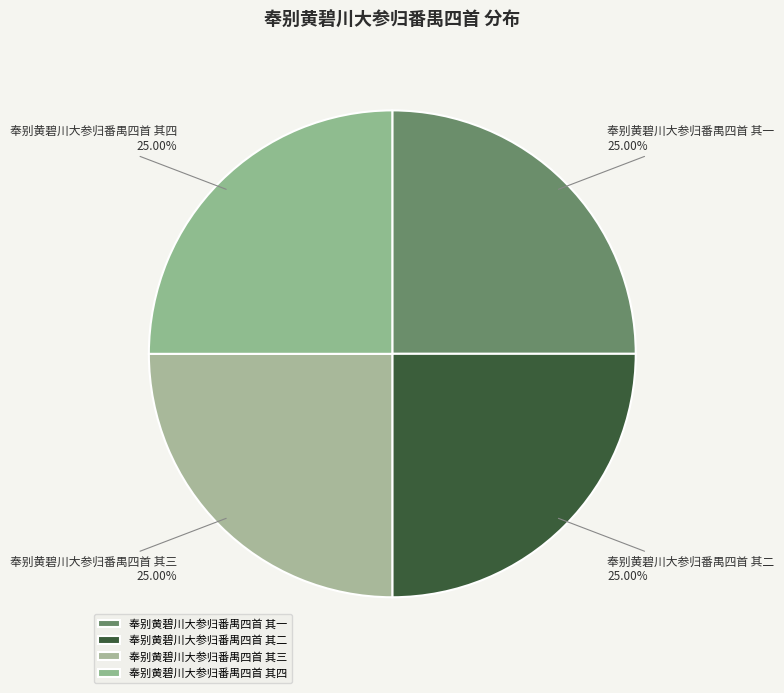

To the nearest percent, what is the average slice percentage?

25%